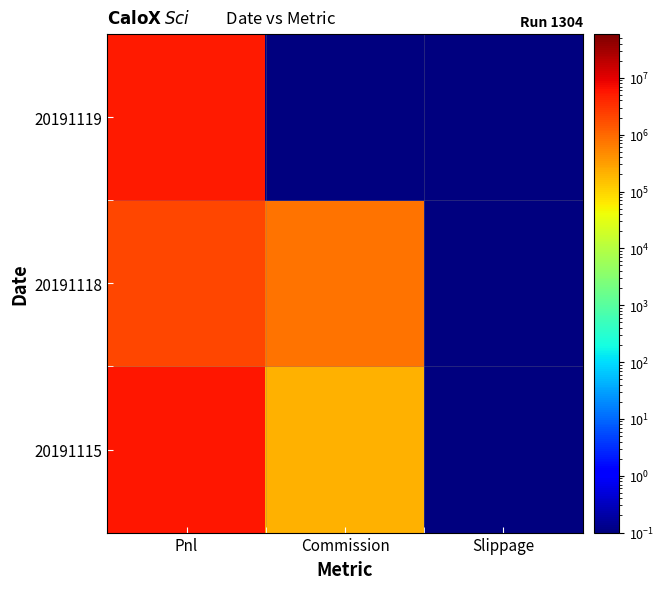

Reading right to left, list all the values displayed in this chart.

20191115: Slippage=0.1	Commission=203067.9	Pnl=5873762.9
20191118: Slippage=0.1	Commission=810054.0	Pnl=2108889.0
20191119: Slippage=0.1	Commission=0.1	Pnl=5173800.0